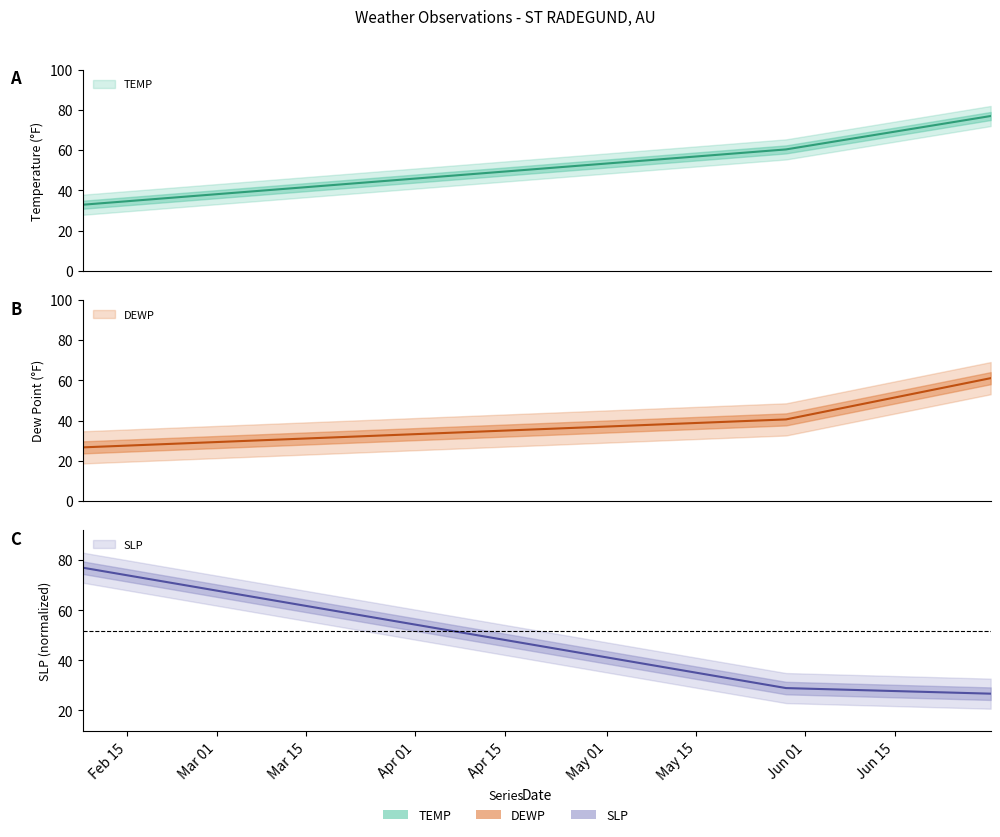

What is the value of the DEWP point at the 1st from the left?

26.7